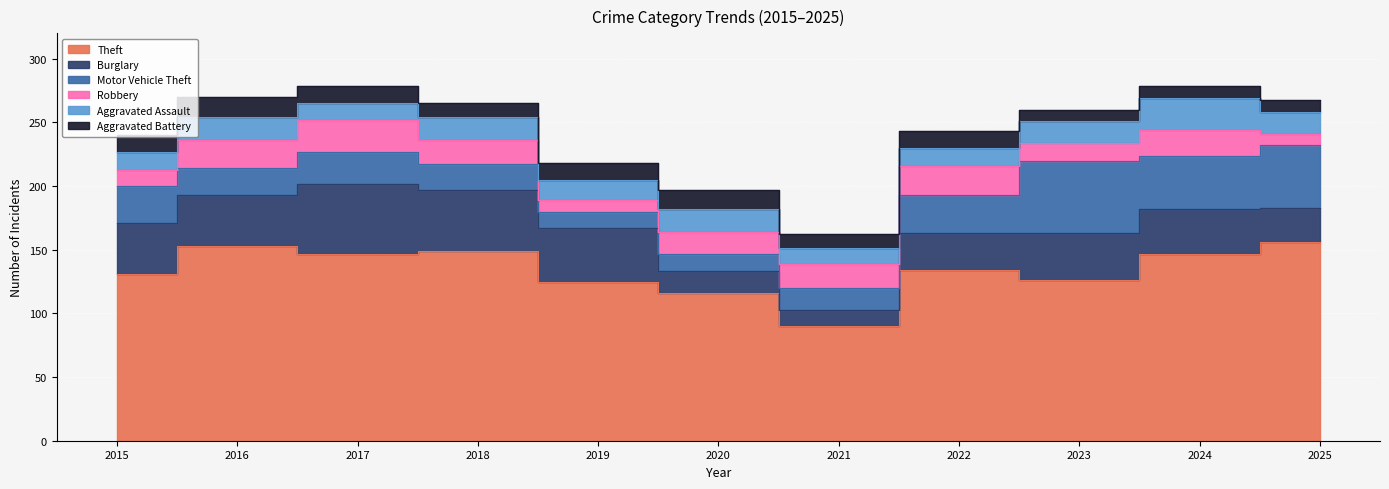

Reading left to right, what are all the values shown in this chart?

Theft: 2015=131	2016=153	2017=147	2018=149	2019=125	2020=116	2021=90	2022=134	2023=126	2024=147	2025=156
Burglary: 2015=40	2016=40	2017=55	2018=48	2019=42	2020=17	2021=13	2022=29	2023=37	2024=35	2025=27
Motor Vehicle Theft: 2015=29	2016=21	2017=25	2018=20	2019=13	2020=14	2021=17	2022=30	2023=57	2024=42	2025=49
Robbery: 2015=13	2016=22	2017=25	2018=19	2019=9	2020=17	2021=19	2022=23	2023=14	2024=20	2025=9
Aggravated Assault: 2015=14	2016=18	2017=13	2018=18	2019=16	2020=18	2021=12	2022=14	2023=17	2024=25	2025=17
Aggravated Battery: 2015=13	2016=16	2017=14	2018=11	2019=13	2020=15	2021=11	2022=13	2023=9	2024=10	2025=10